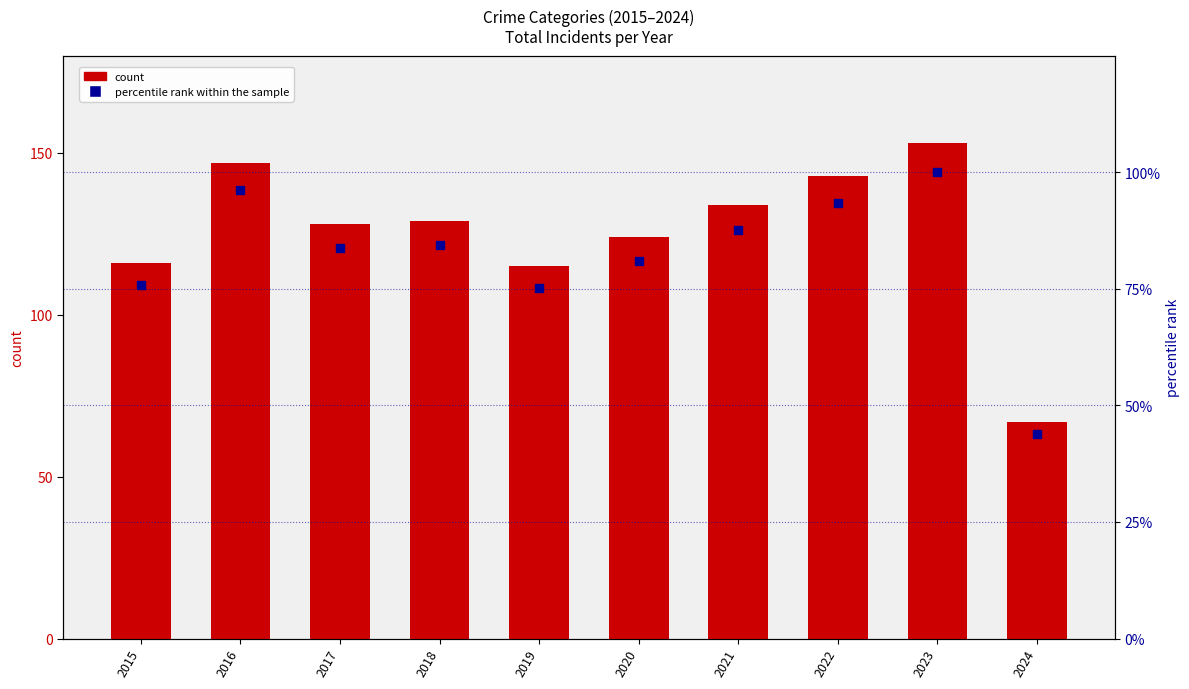

What are all the series names shown in the legend?

count, percentile rank within the sample